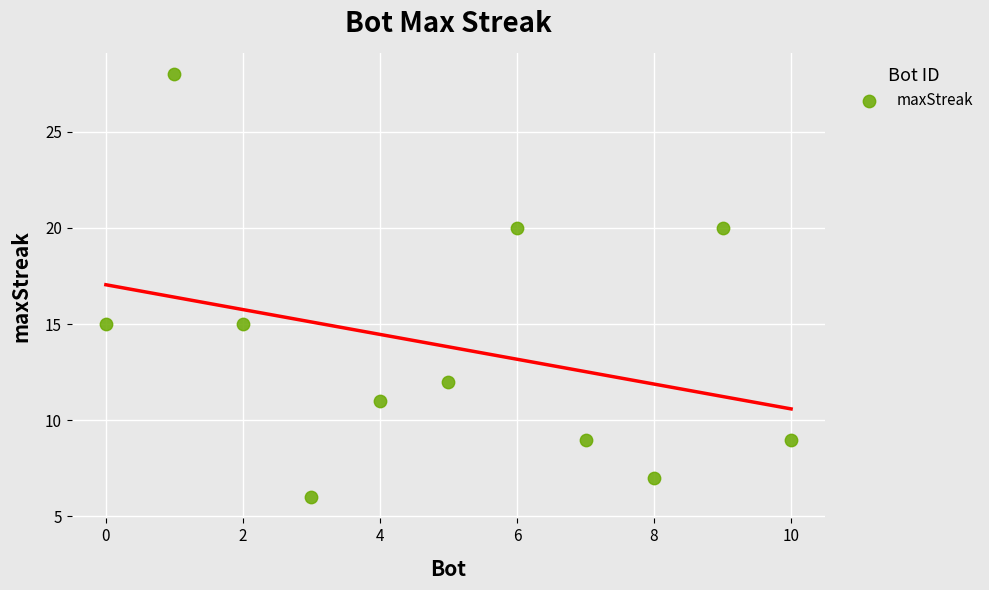

What is the range of X values (max minus min)?

10